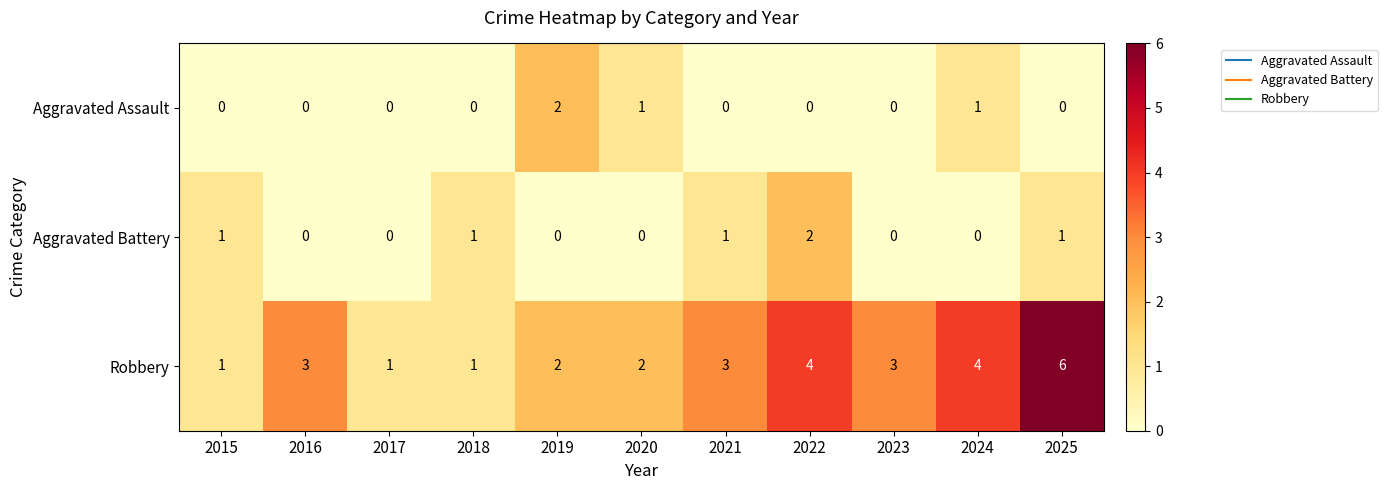

How many Robbery values are between 1 and 4?

10